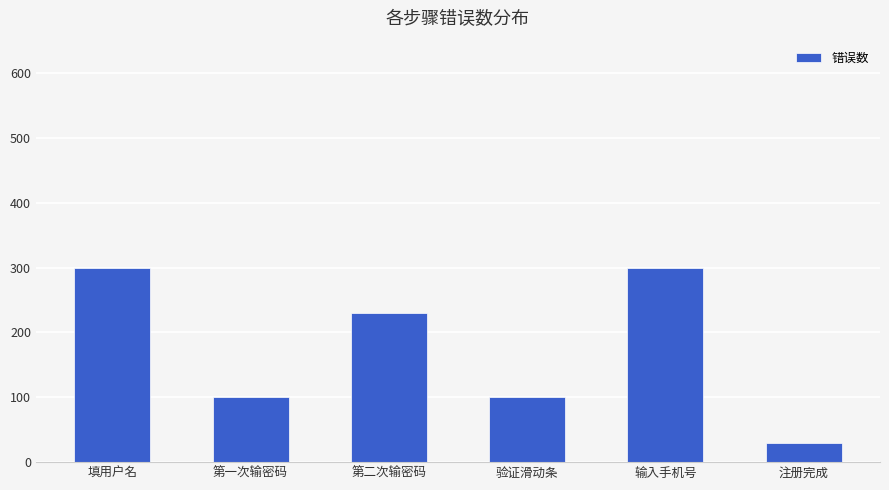

What is the value of the 1st bar from the left?

300